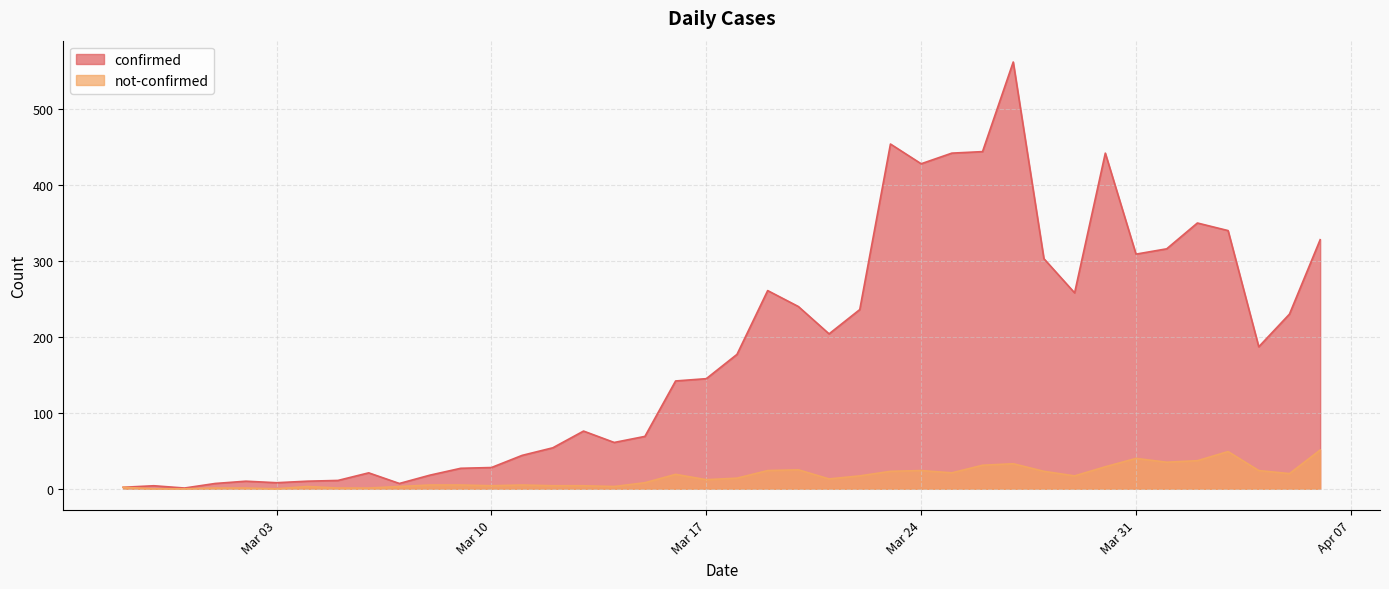

In confirmed, how many points are higher than both neighbors (excluding endpoints)?

9